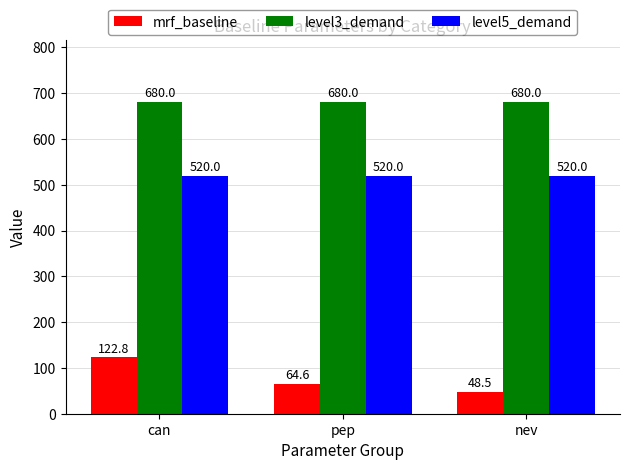

Is the value of level5_demand at pep greater than the value of level3_demand at can?

No